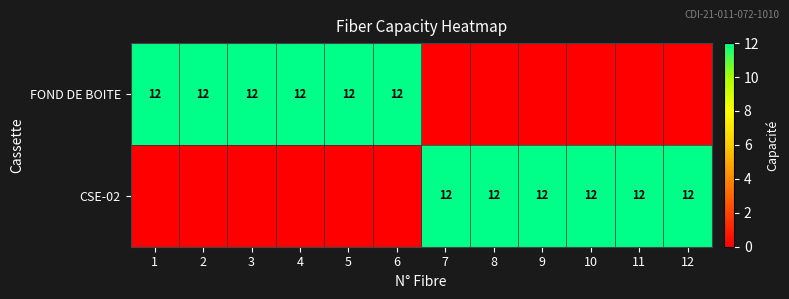

Is it true that FOND DE BOITE equals 12 at 3?

True